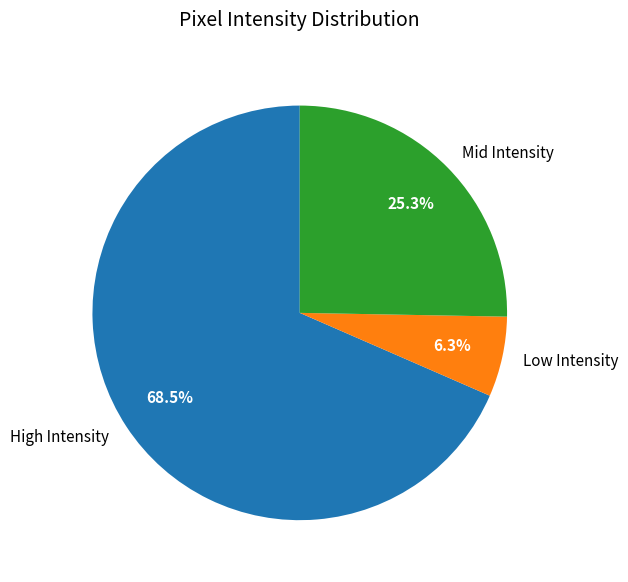

Count the number of slices in the pie.

3